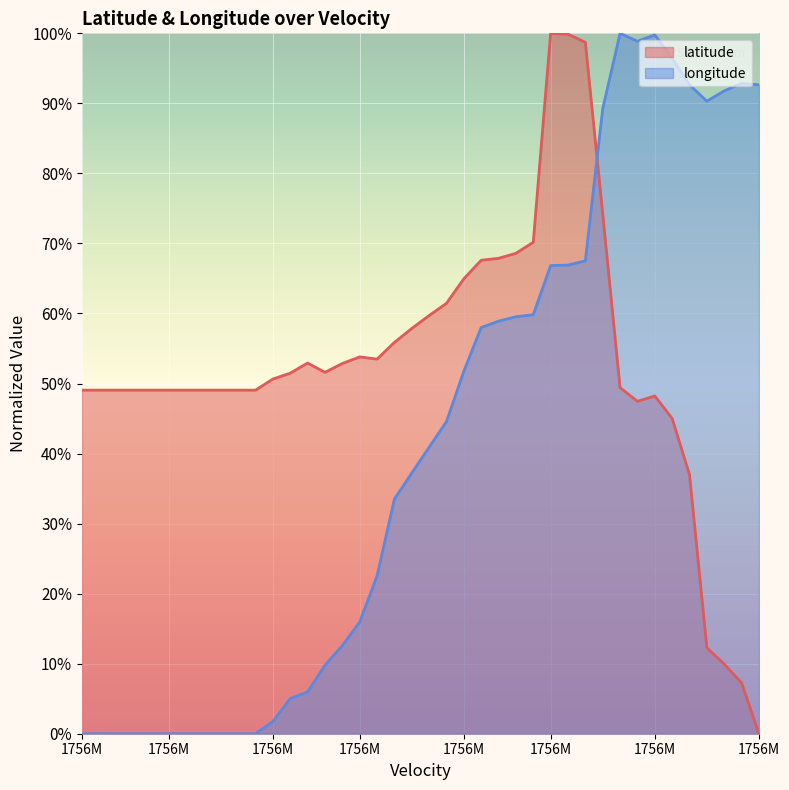

What value does the latitude series have at 1756M?

0.5